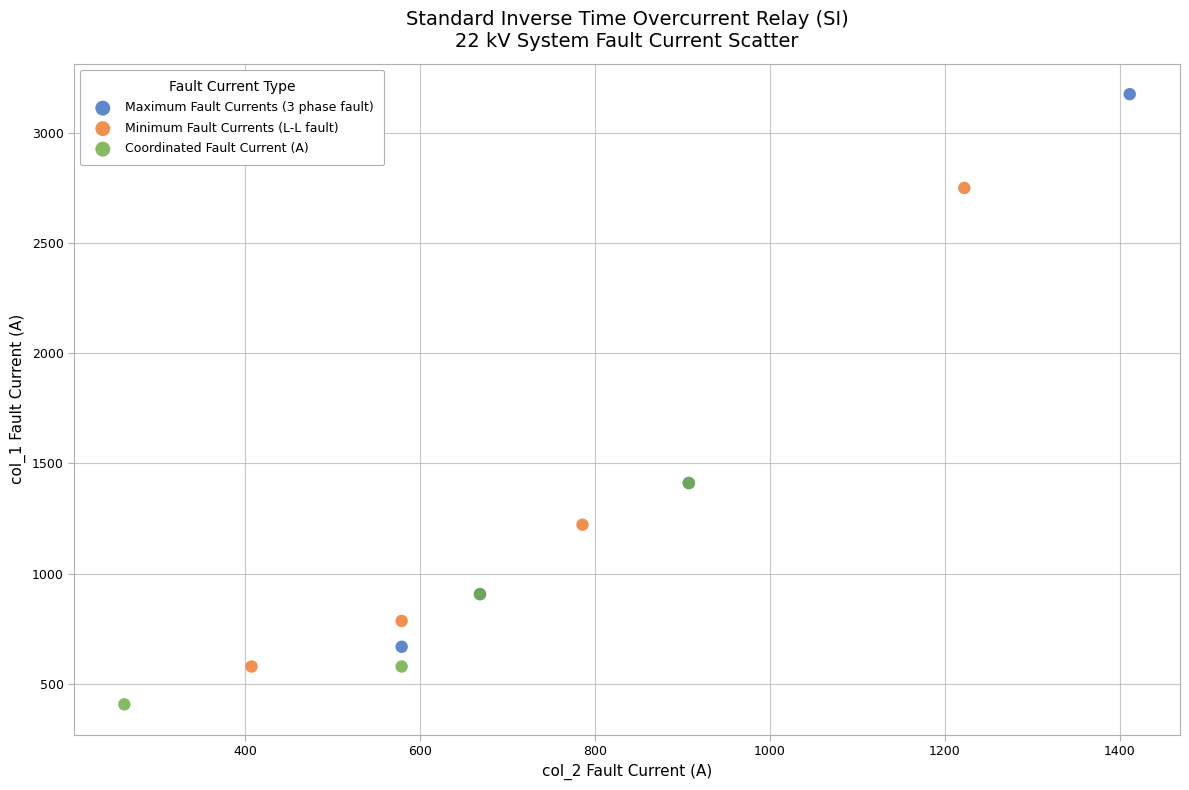

What are all the series names shown in the legend?

Maximum Fault Currents (3 phase fault), Minimum Fault Currents (L-L fault), Coordinated Fault Current (A)